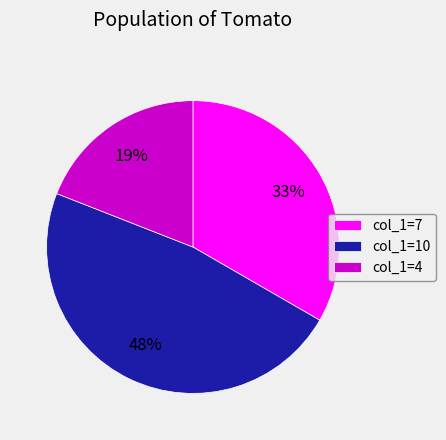

Combined, do col_1=7 and col_1=4 account for over 50%?

Yes